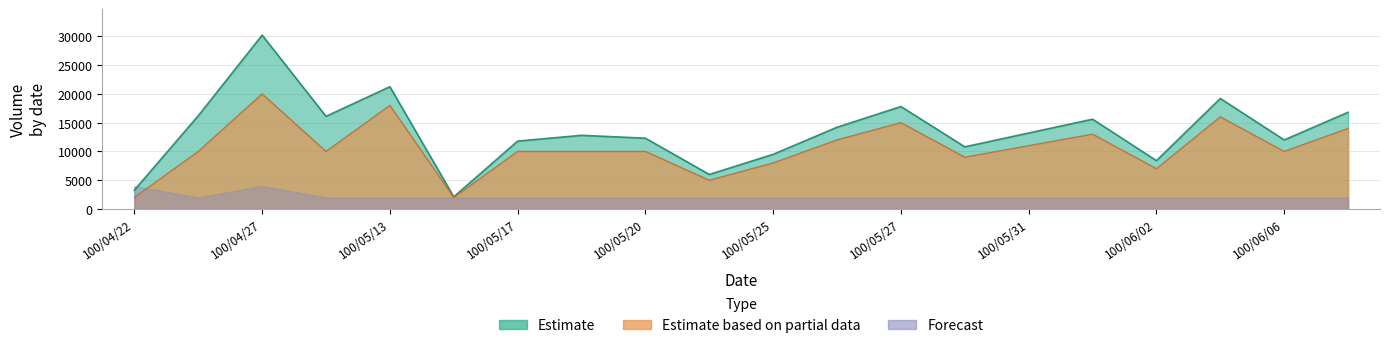

True or false: col_2 and col_1 cross at least once.

False